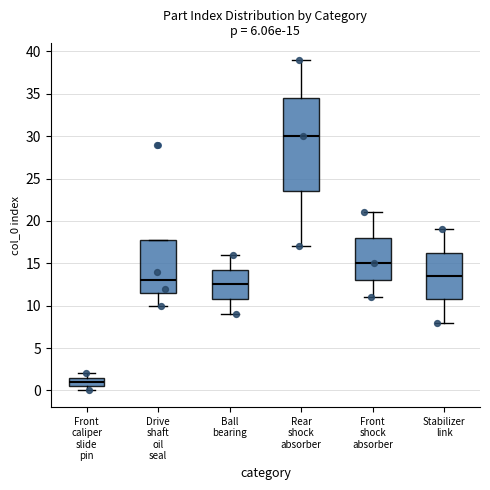

Which box's median line is the highest?

Rear shock absorber